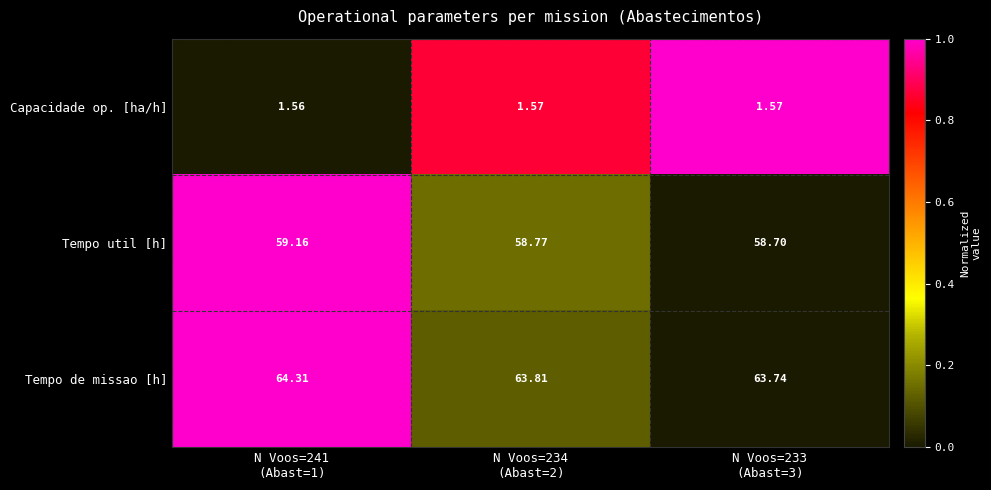

Which series has the largest range (max minus min)?

Tempo de missao [h]